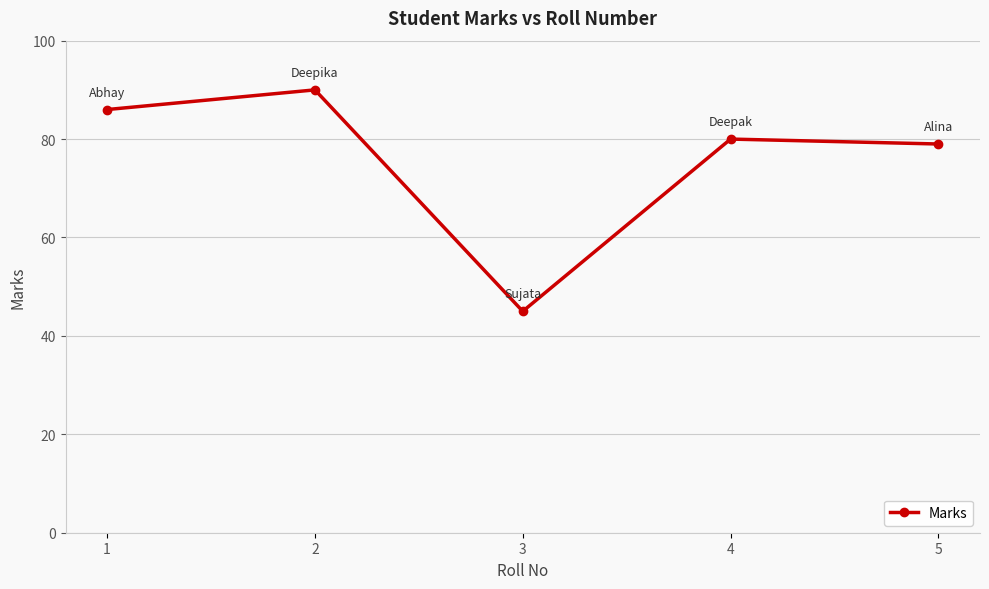

The chart shows a value of 45 at 3. True or false?

True